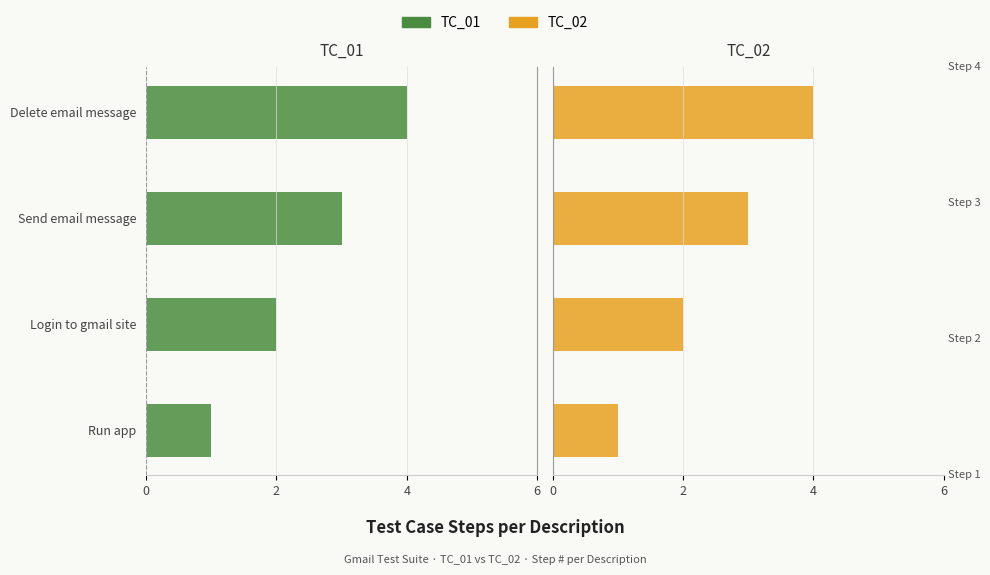

How many values in the TC_02 series exceed 3?

1